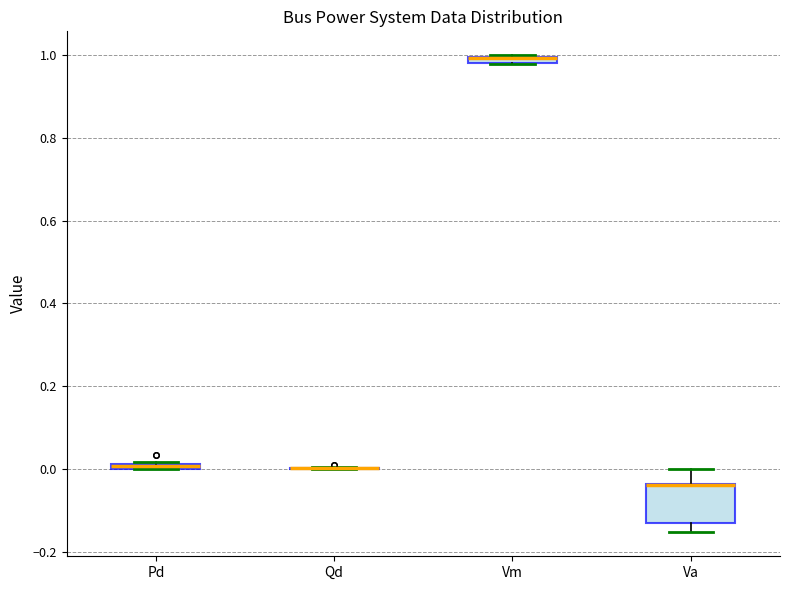

Where is the lower edge of the box for Va on the y-axis? The values are not printed on the chart, so give them approximately, as read against the axis.

-0.14